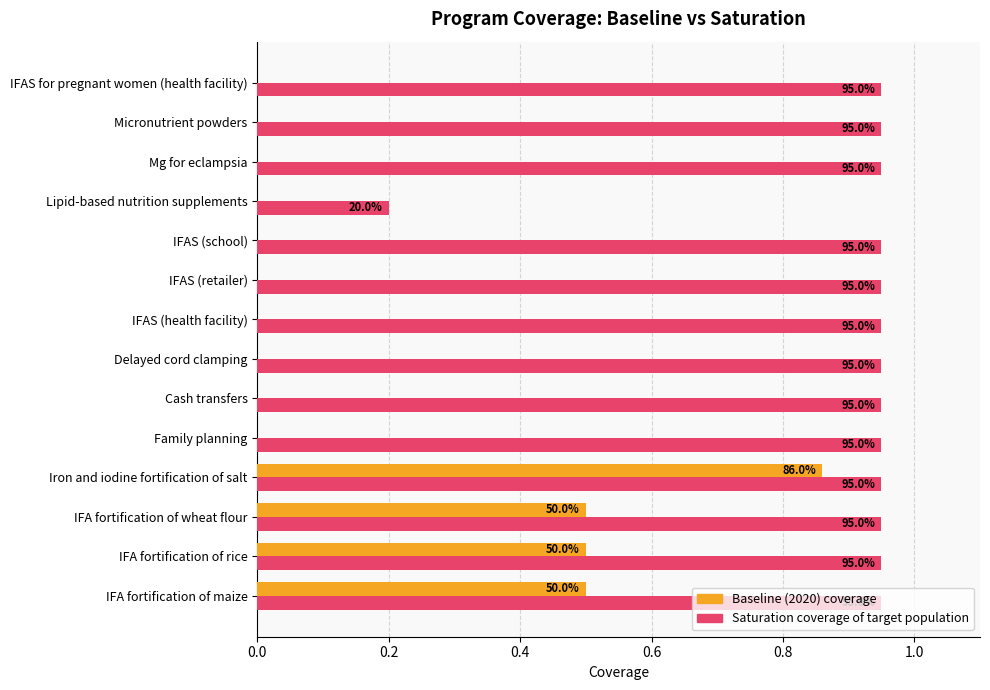

What are all the series names shown in the legend?

Baseline (2020) coverage, Saturation coverage of target population